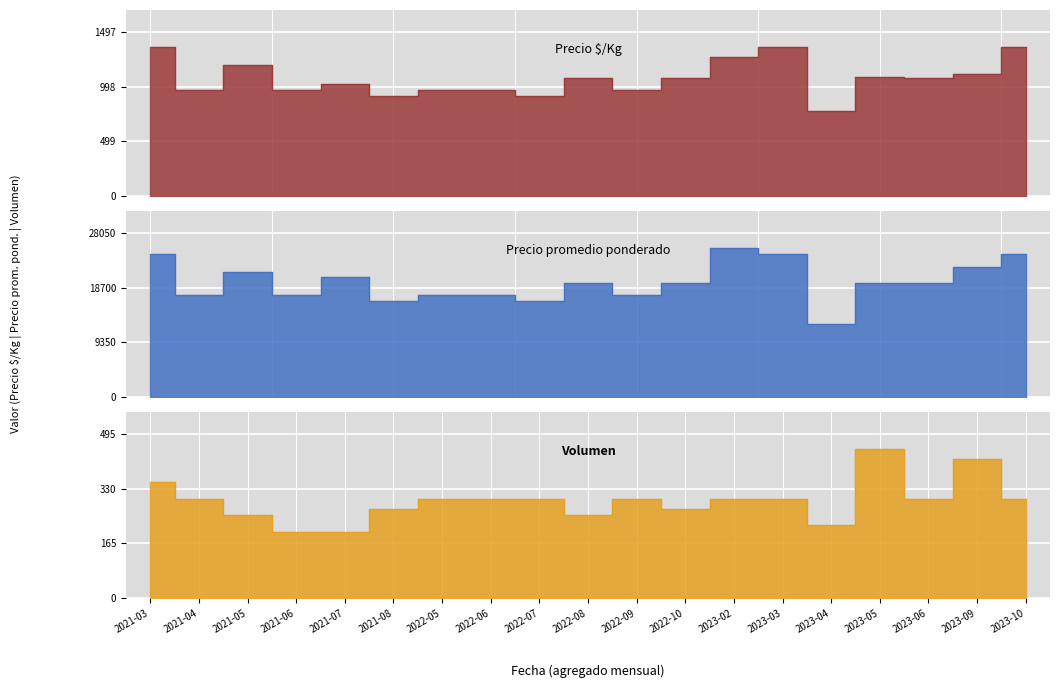

What position from the right is 2023-04?

5